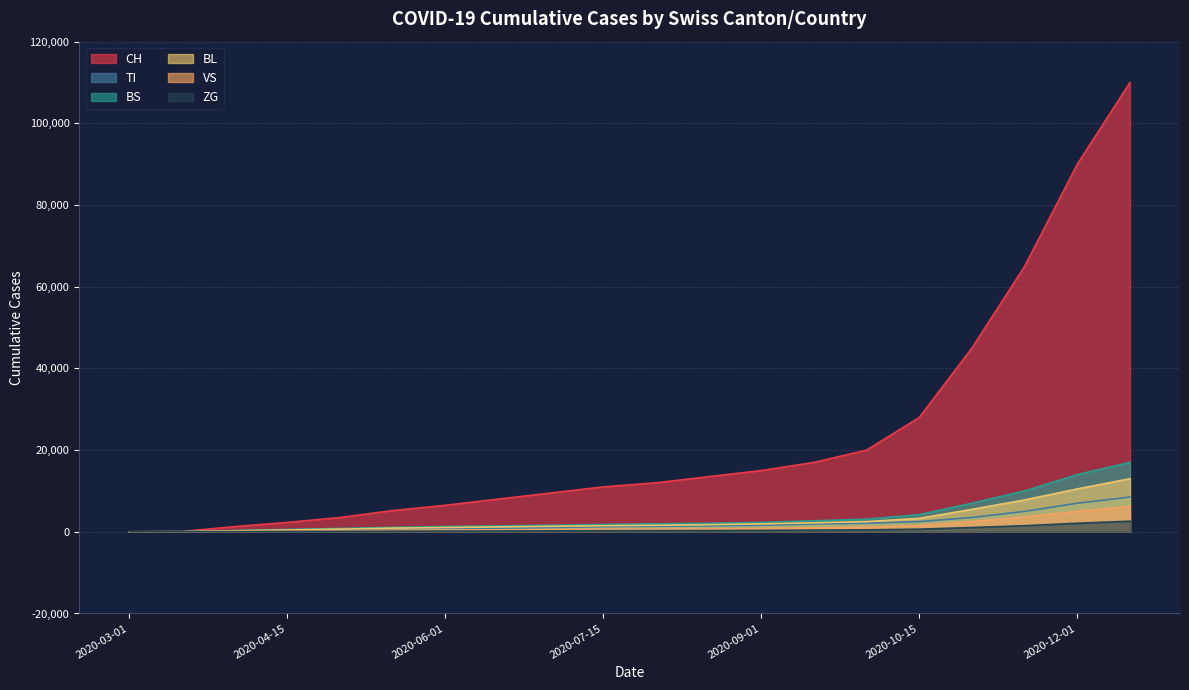

At which label does TI reach its minimum?

2020-03-01